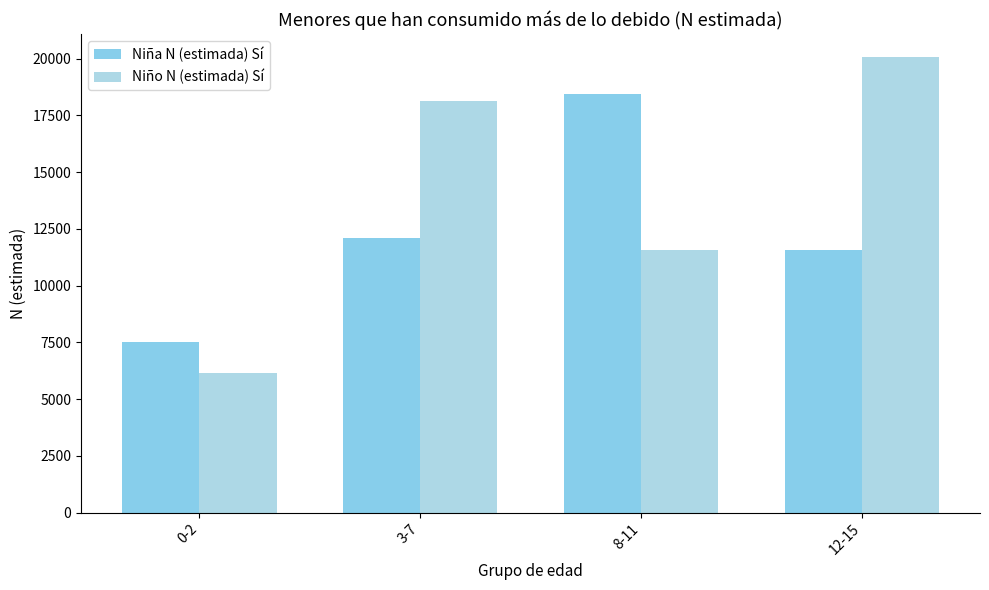

Are the bars grouped side by side (vs. stacked)?

Yes